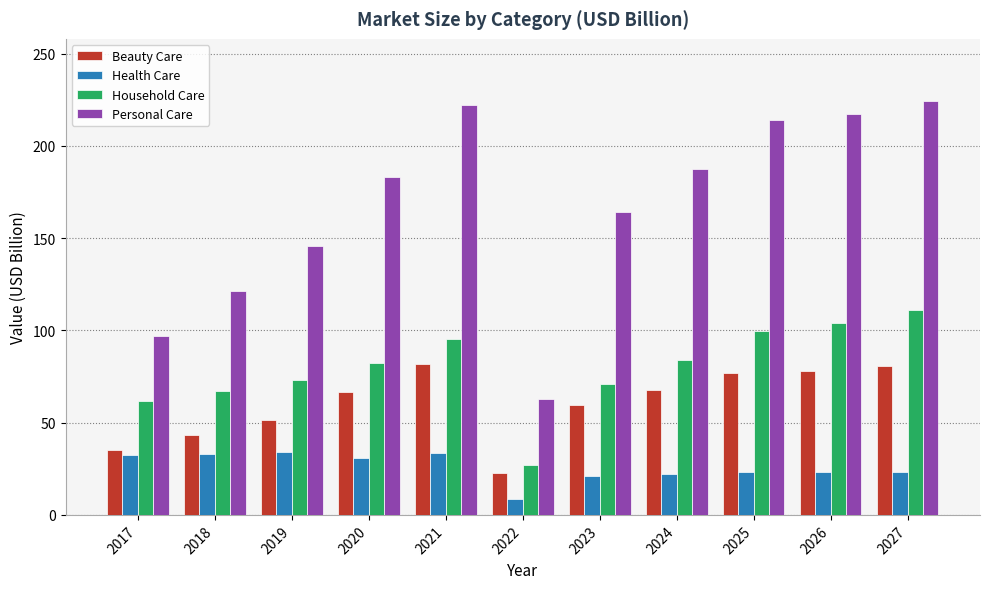

Are the bars horizontal?

No